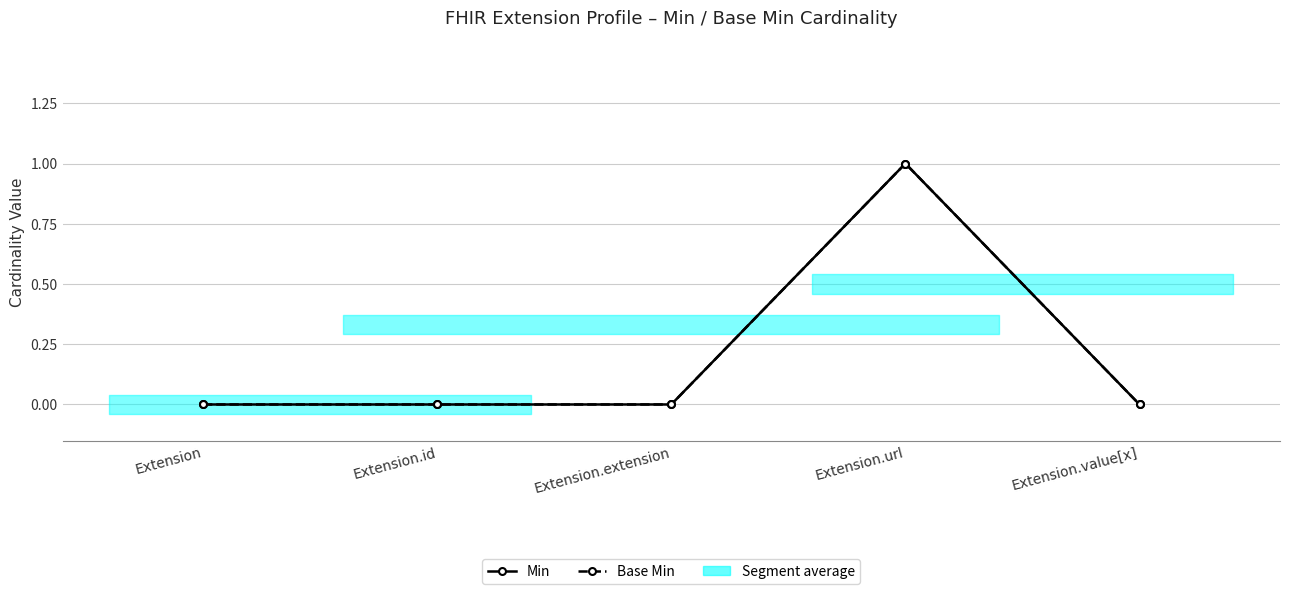

How many data points does each series have?

5